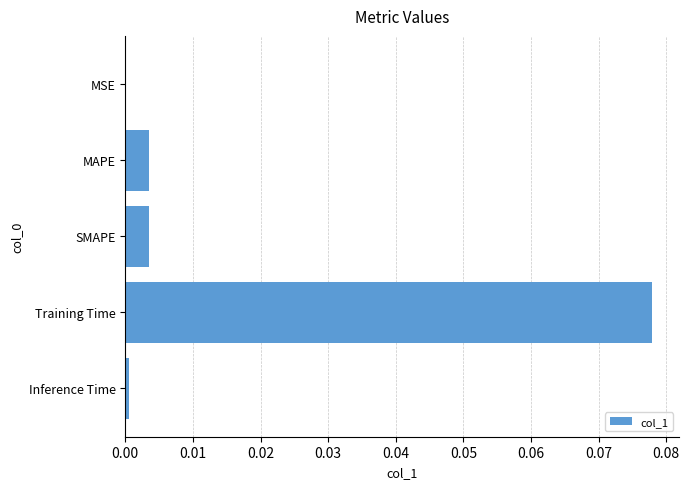

Between Training Time and Inference Time, which is larger?

Training Time